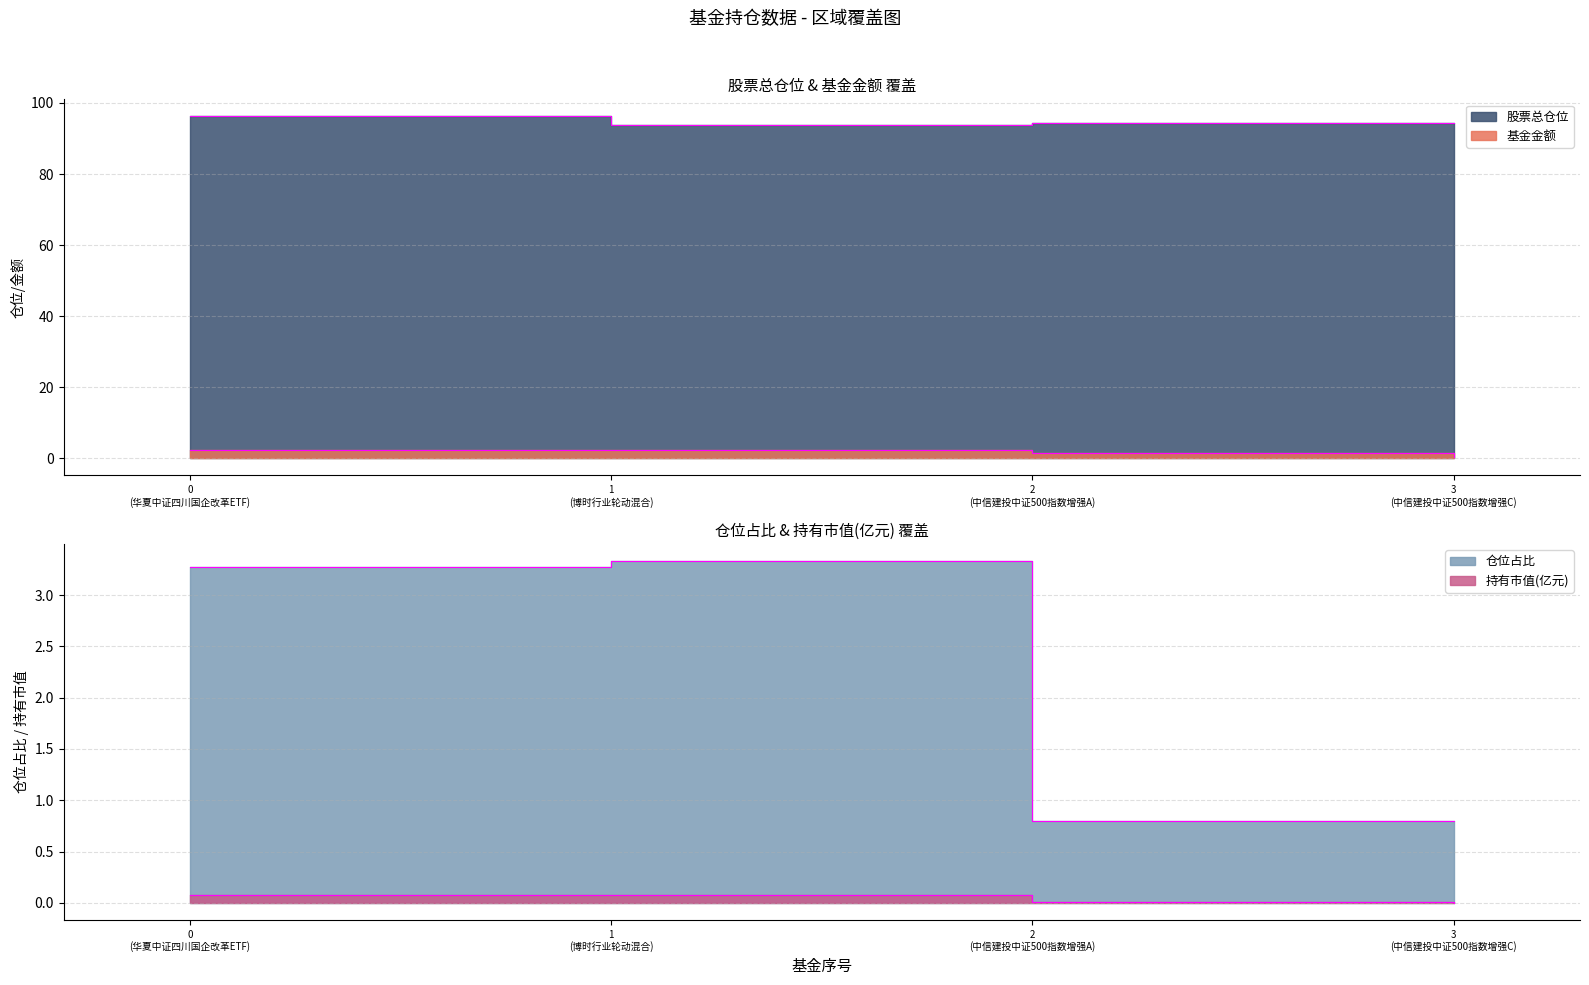

Reading left to right, extract all data points from this chart.

基金金额: 2.4	2.3	1.4	0.5
股票总仓位: 96.2	93.8	94.4	94.4
仓位占比: 3.3	3.3	0.8	0.8
持有市值(亿元): 0.1	0.1	0.0	0.0